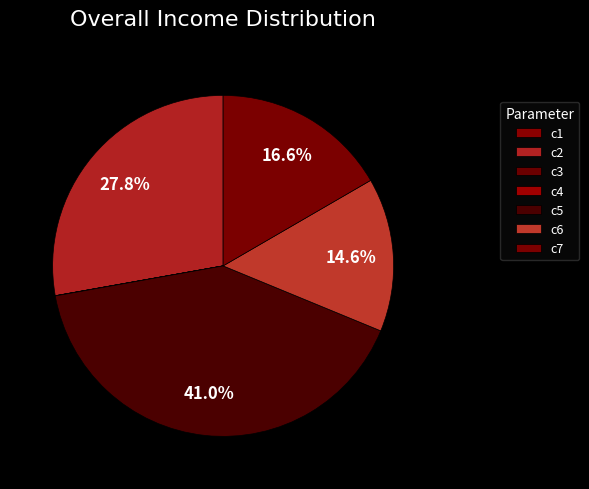

Does c4 account for over 50% of the chart?

No